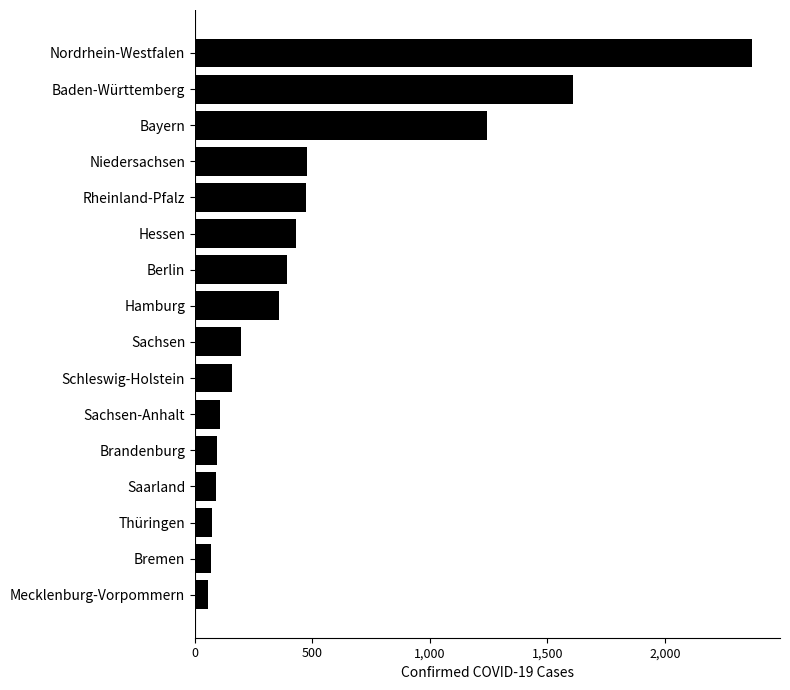

How many series are shown in this chart?

1